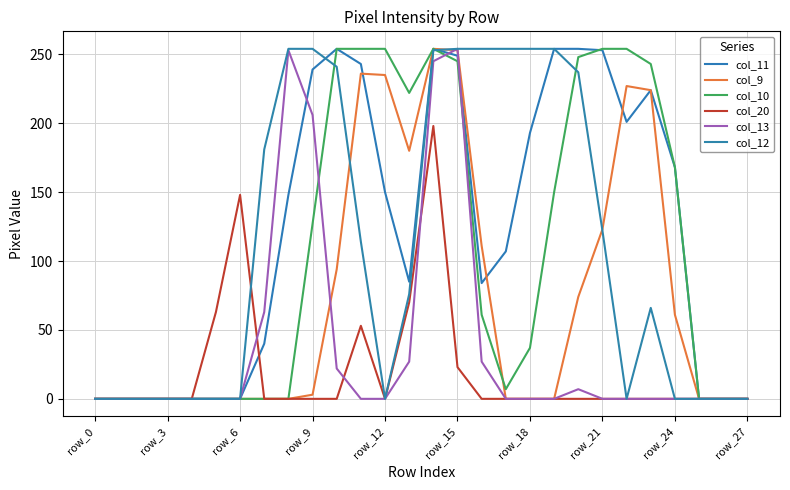

Rank the series by their maximum value, from lowest to highest.

col_20, col_11, col_9, col_10, col_13, col_12